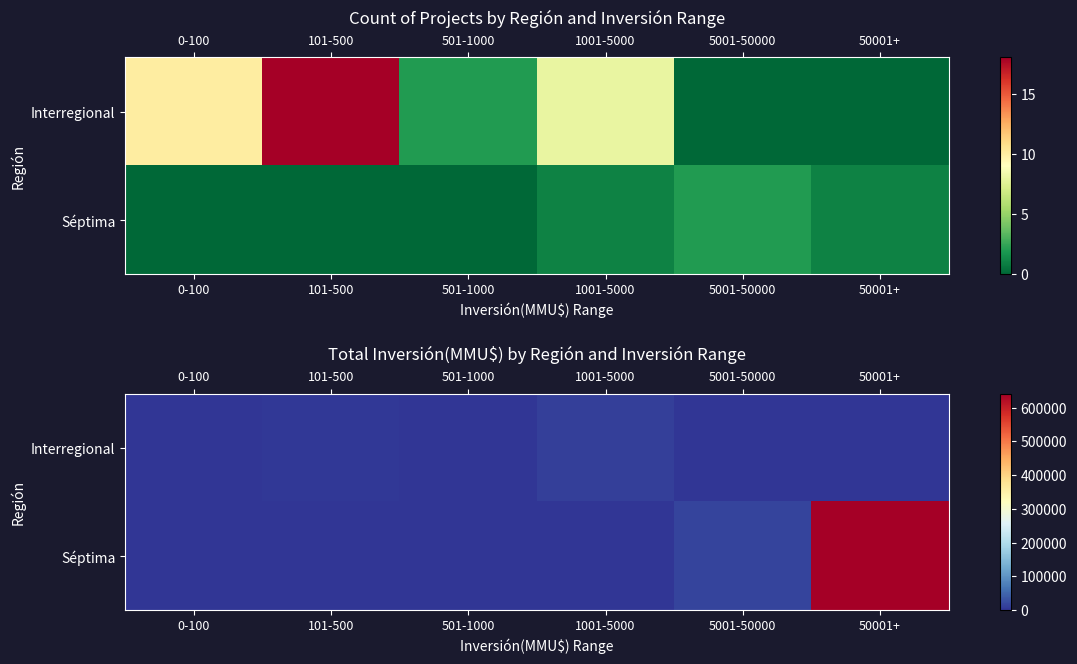

Is it true that Interregional equals 339 at 501-1000?

False